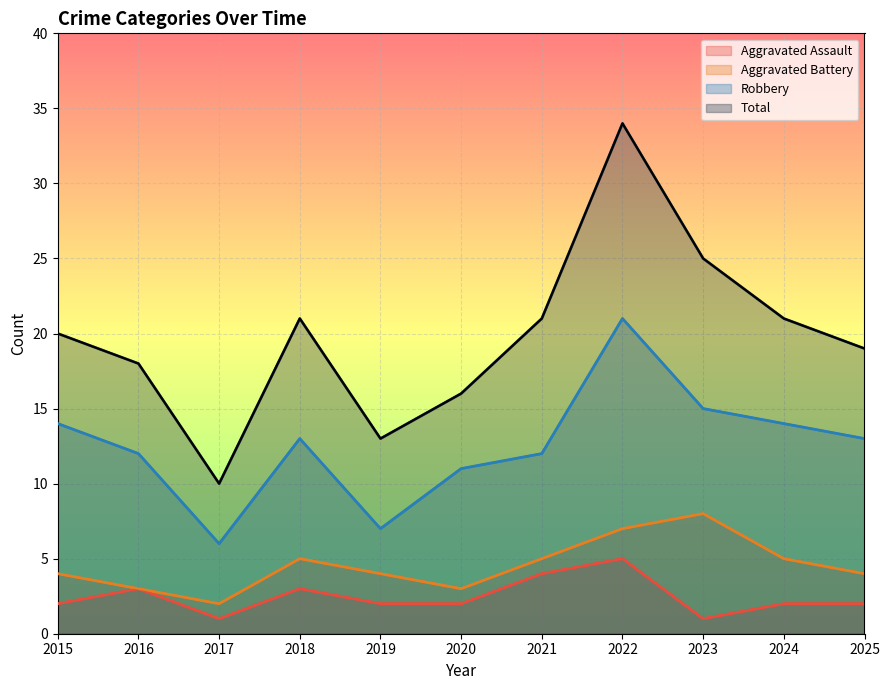

What is the difference between the Total values at 2022 and 2024?

13